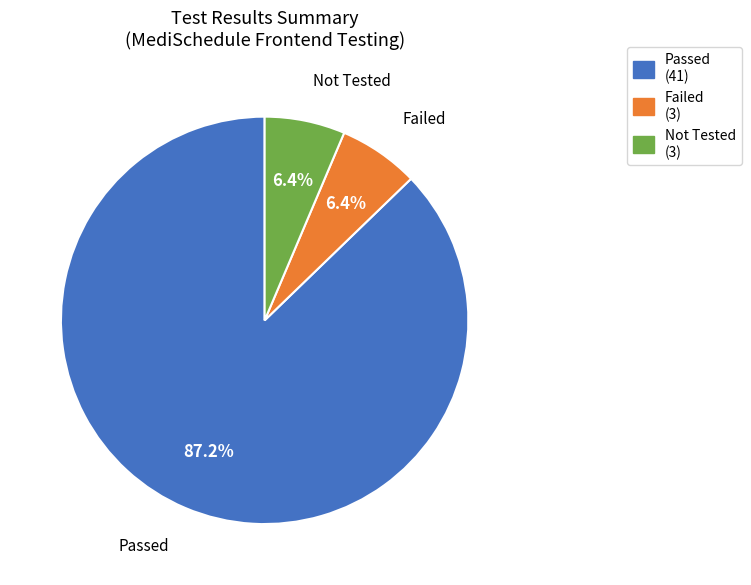

What is the largest slice in the pie chart?

Passed